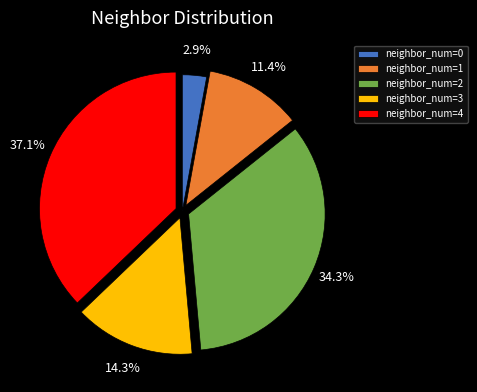

Is there a majority slice in this chart?

No